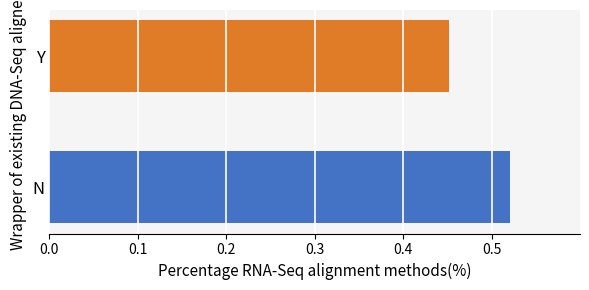

True or false: the data shows 0.1 at Y.

False